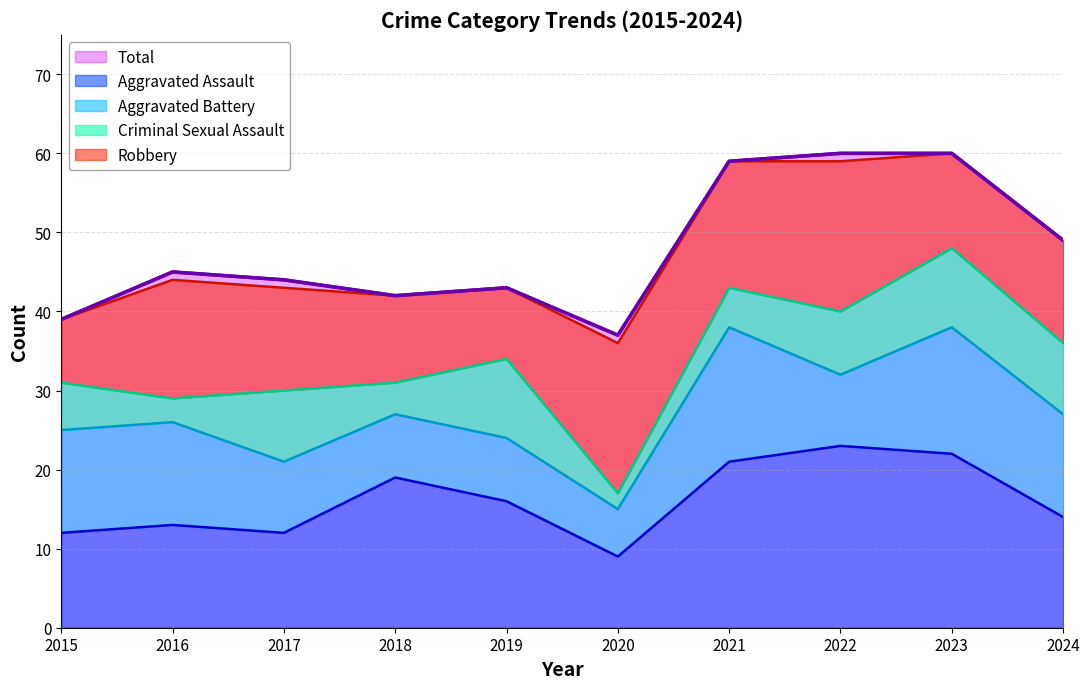

What is the smallest value displayed?

2